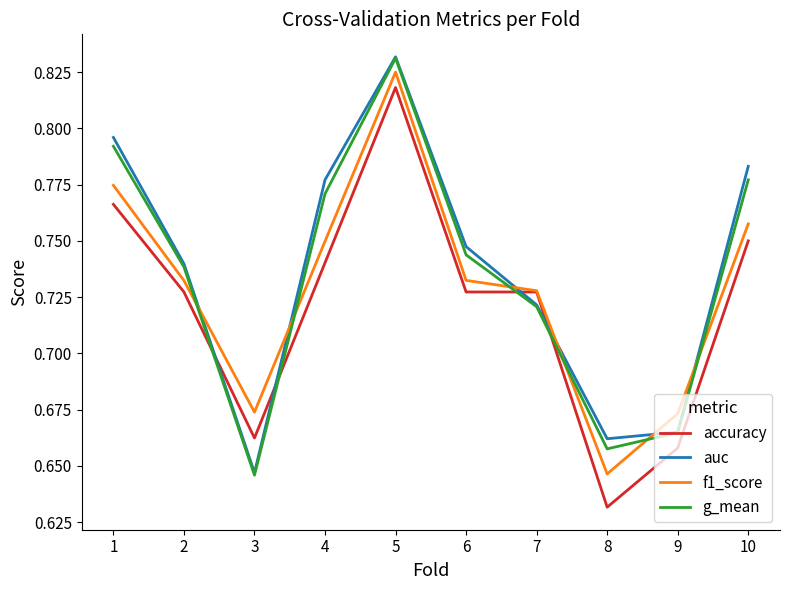

Between 2 and 8, which series saw the biggest shift?

accuracy